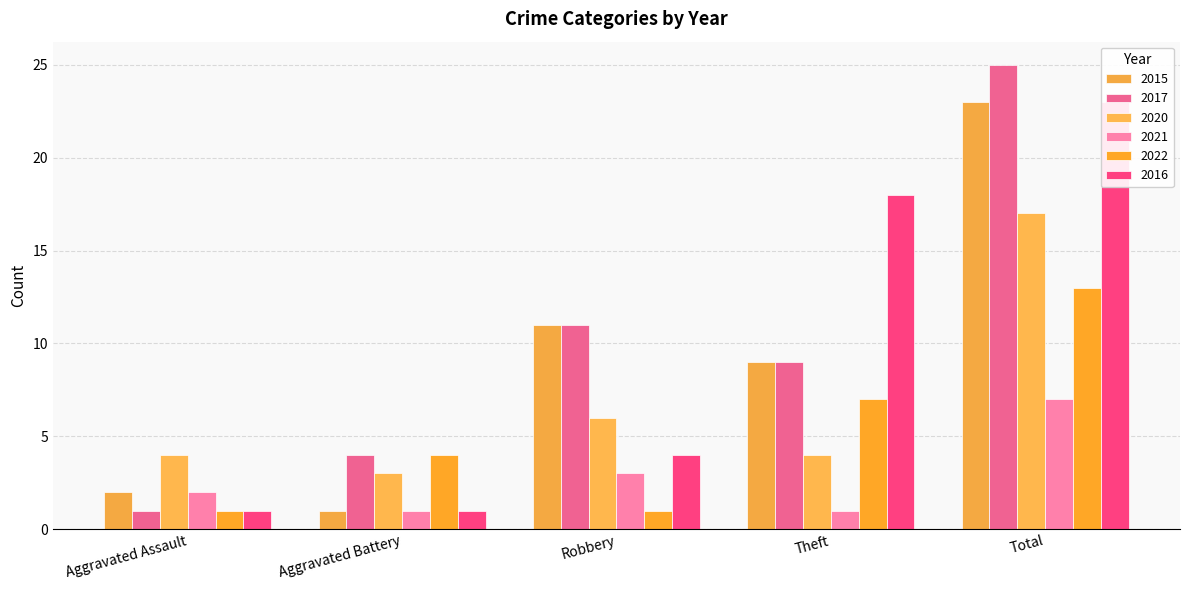

The 2021 series shows 1 at Theft. True or false?

True